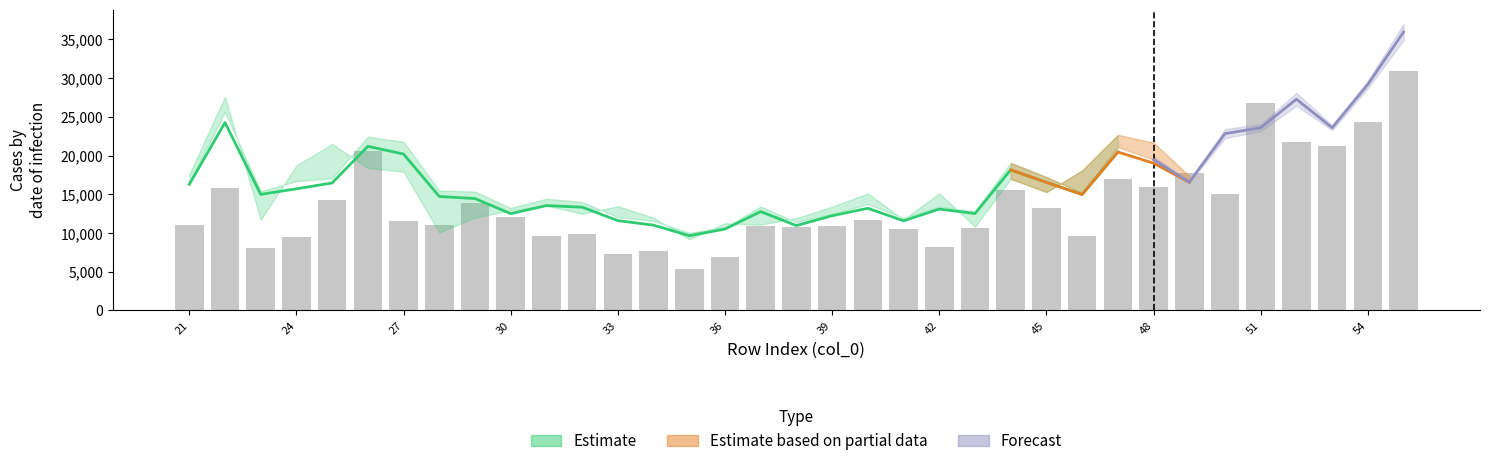

Reading left to right, list all the values displayed in this chart.

10980.0	15863.6	8061.9	9478.7	14292.0	20572.7	11604.9	11042.3	13830.5	12097.6	9594.0	9810.8	7292.9	7637.4	5340.9	6909.1	10902.8	10772.7	10957.3	11690.7	10460.3	8198.0	10653.4	15609.8	13267.8	9575.6	16936.7	15930.3	17762.0	15075.7	26743.1	21787.4	21280.1	24301.8	30976.6